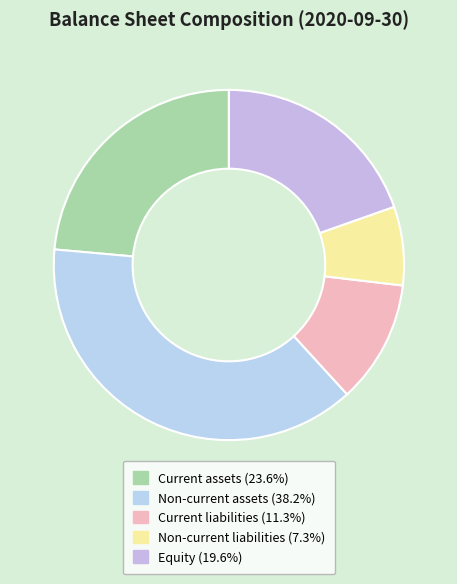

How much of the chart is everything except Non-current liabilities?

92.7%